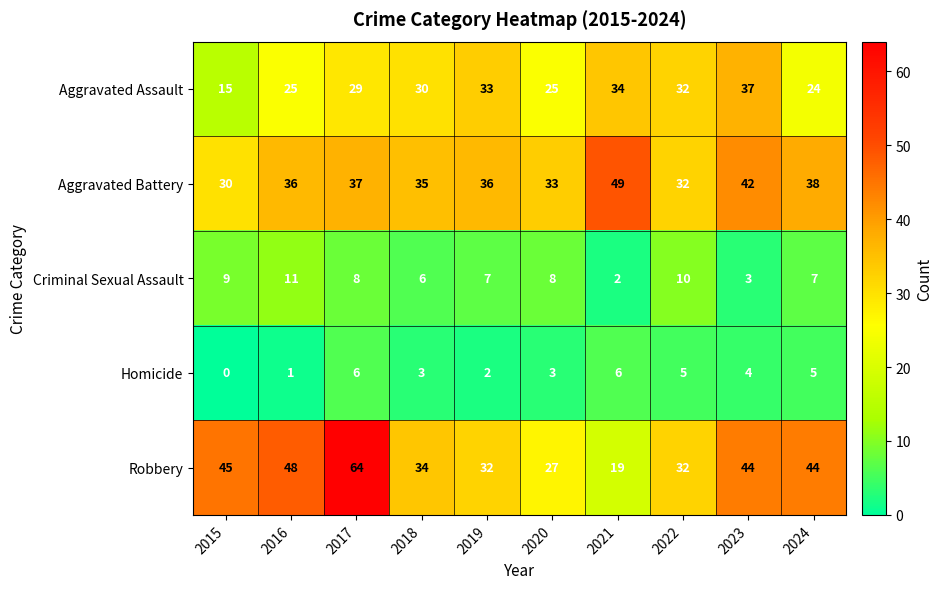

Rank the series by their maximum value, from lowest to highest.

Homicide, Criminal Sexual Assault, Aggravated Assault, Aggravated Battery, Robbery